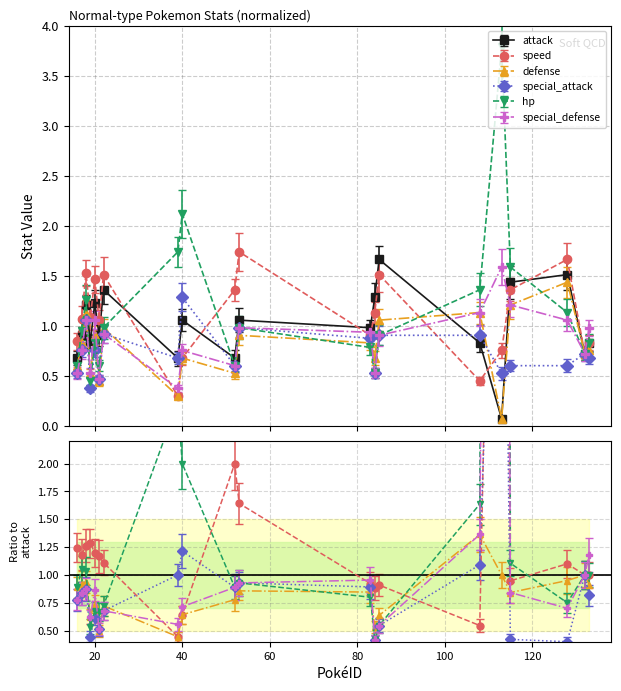

Where is the first local maximum for hp?

18